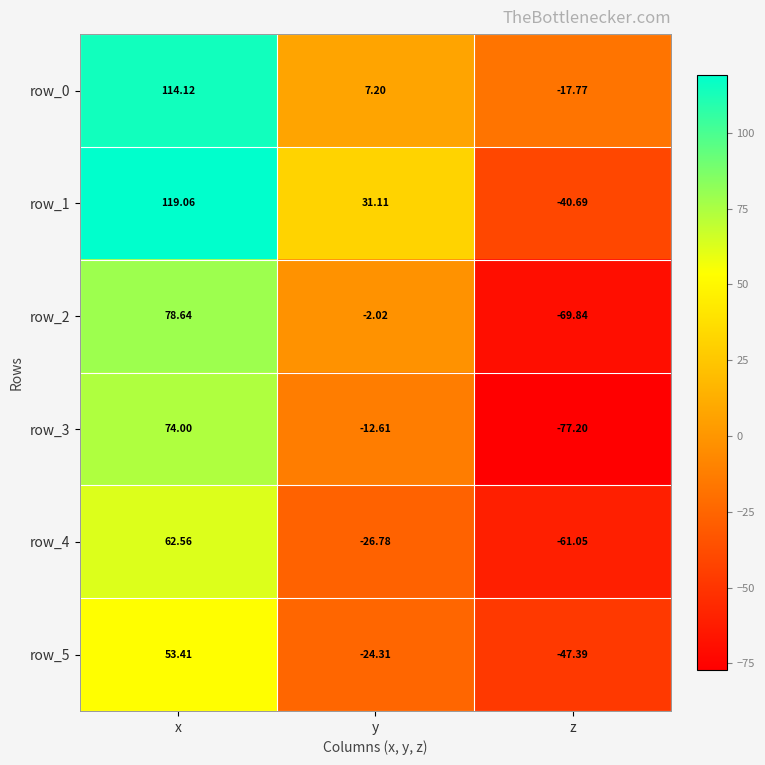

Which category has the highest value in the row_5 series?

x